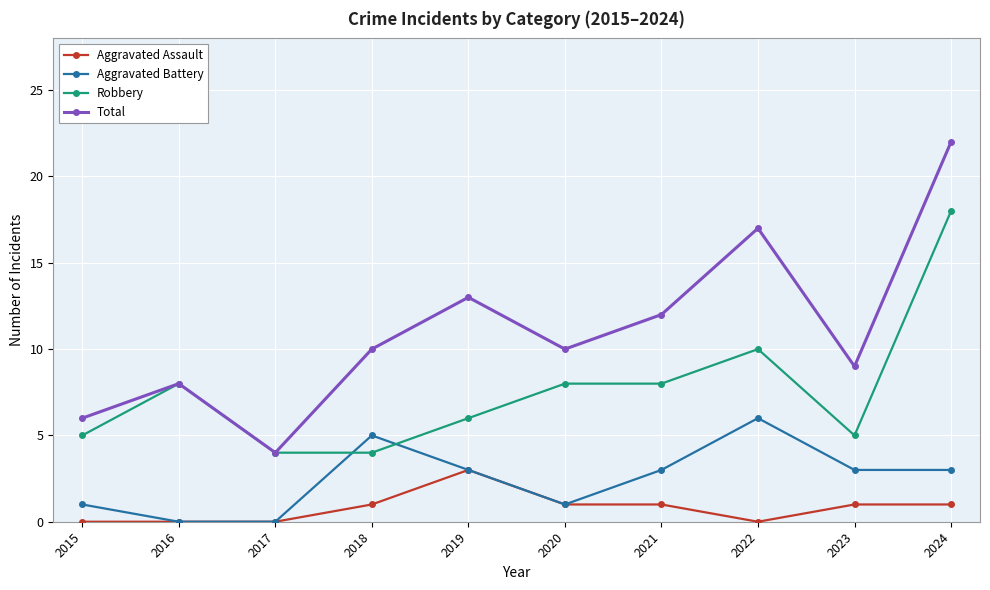

How many interior local peaks does the Aggravated Battery series have?

2